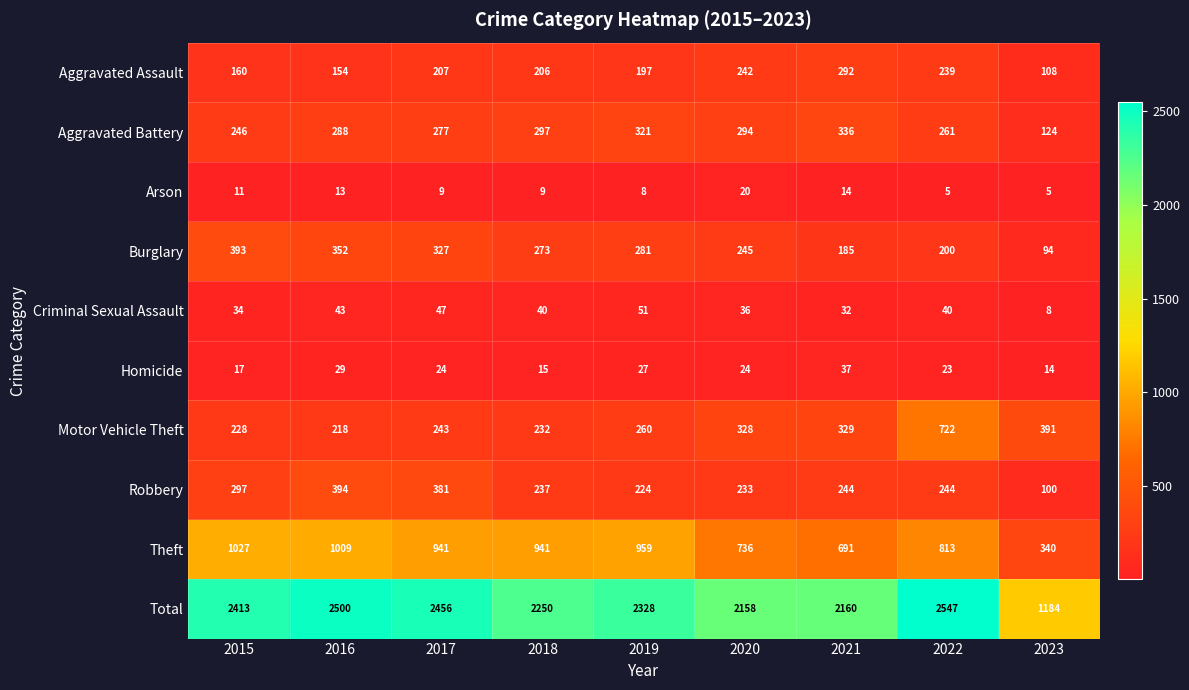

What is the total value across all series at 2018?

4500